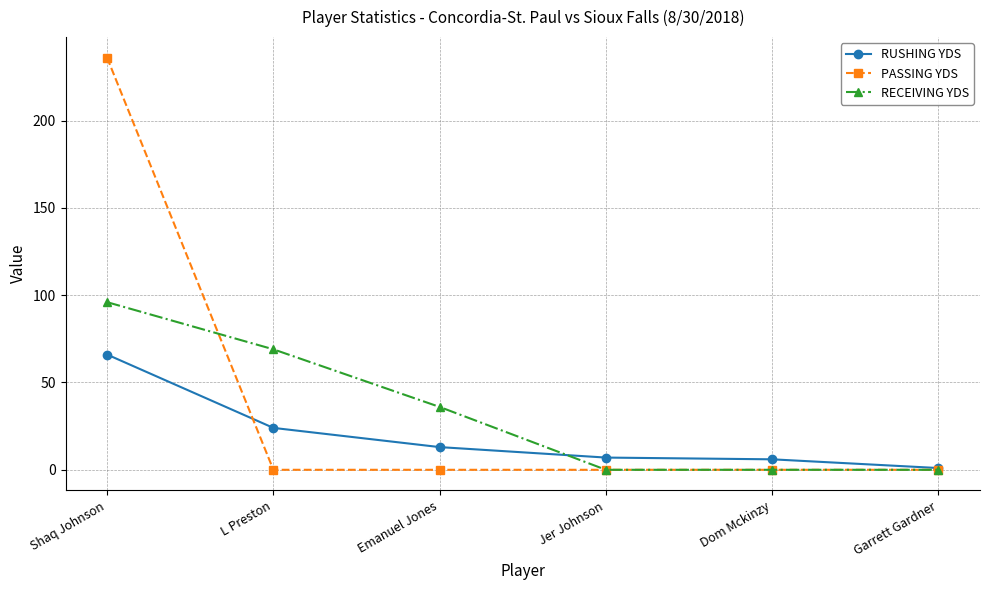

Which series has the largest range (max minus min)?

PASSING YDS